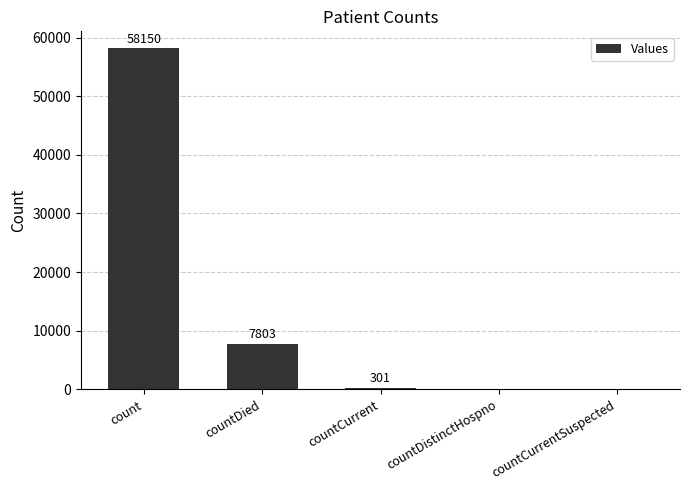

What is the sum of all values?

66254